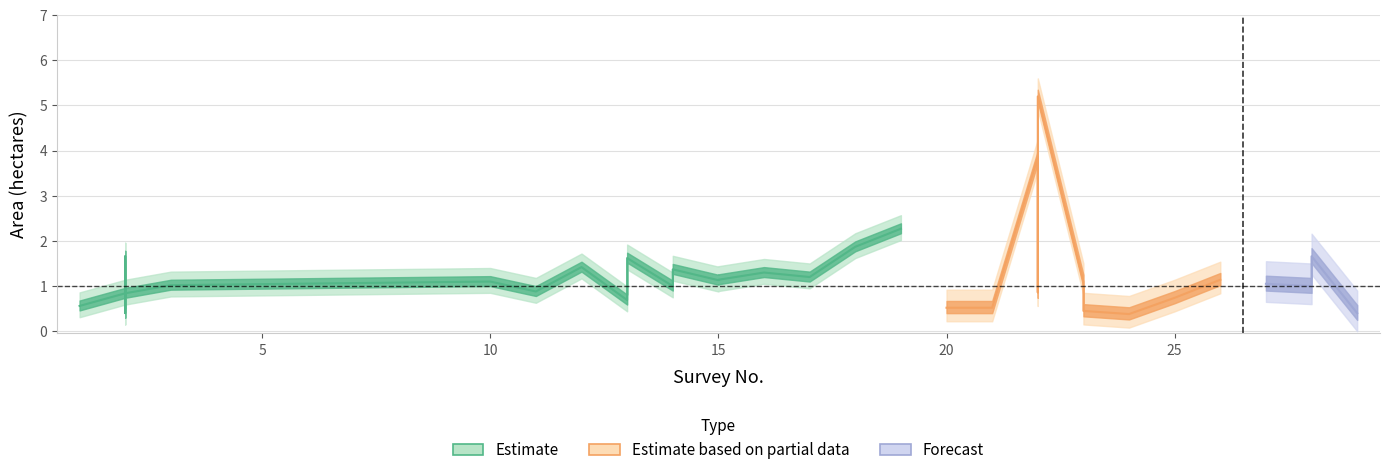

What is the sum of all Total Area values?

49.4